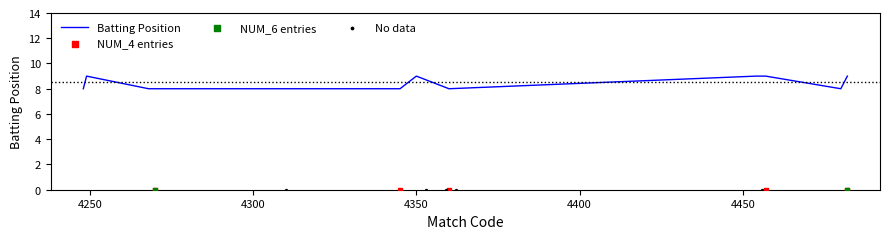

Approximately how many times larger is the value at 4350 compared to 4249?

1.0